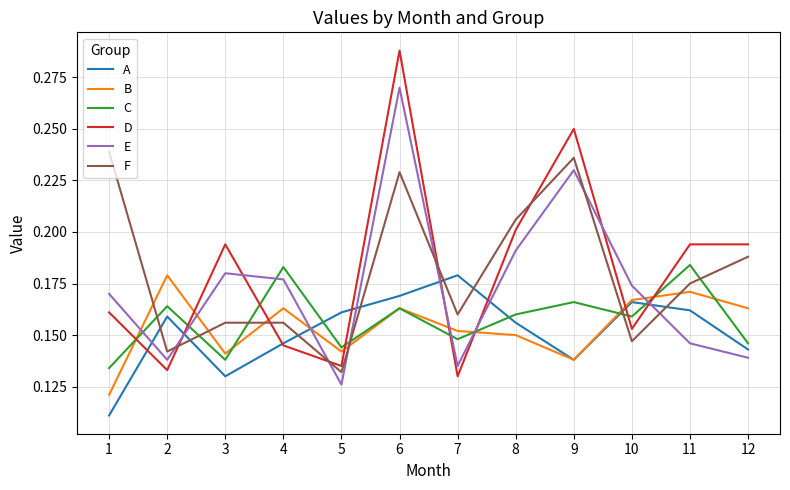

Between which two adjacent categories do A and C first intersect?

4 and 5